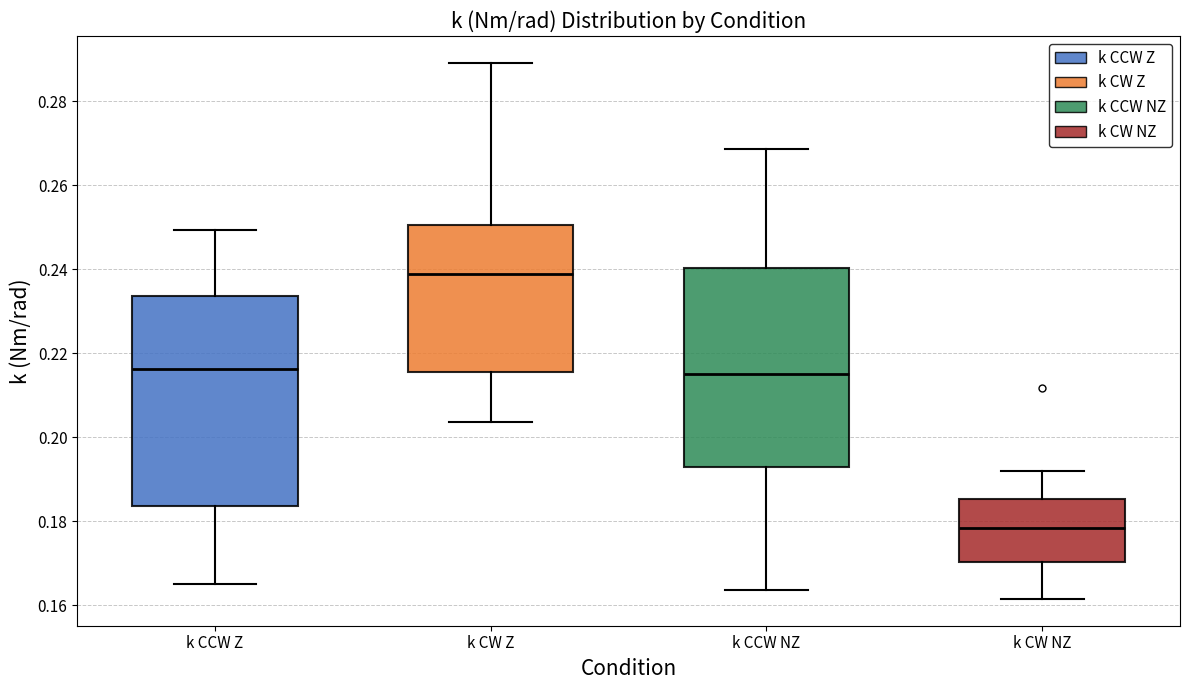

Which box's median line is the highest?

k CW Z